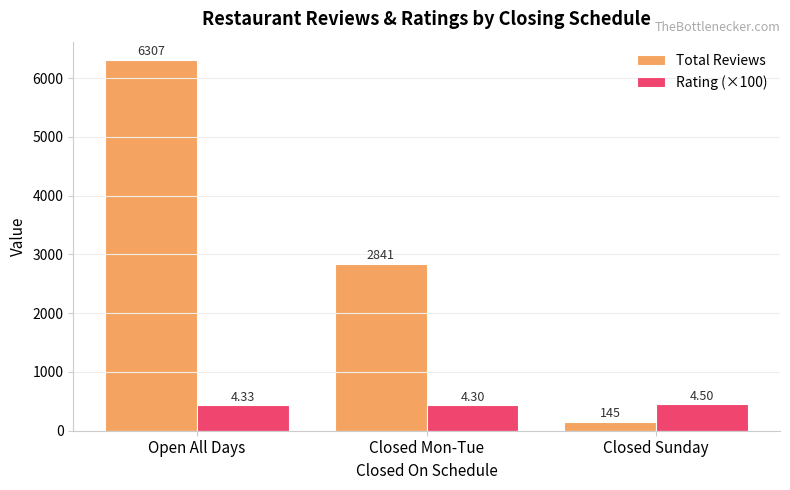

What is the label of the 1st bar from the right?

Closed Sunday